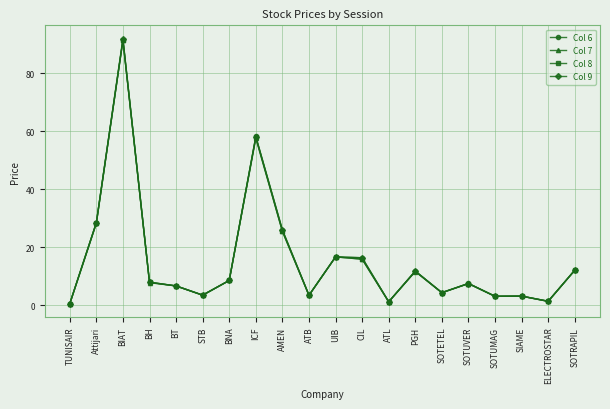

The Col 8 series shows 14.1 at BNA. True or false?

False